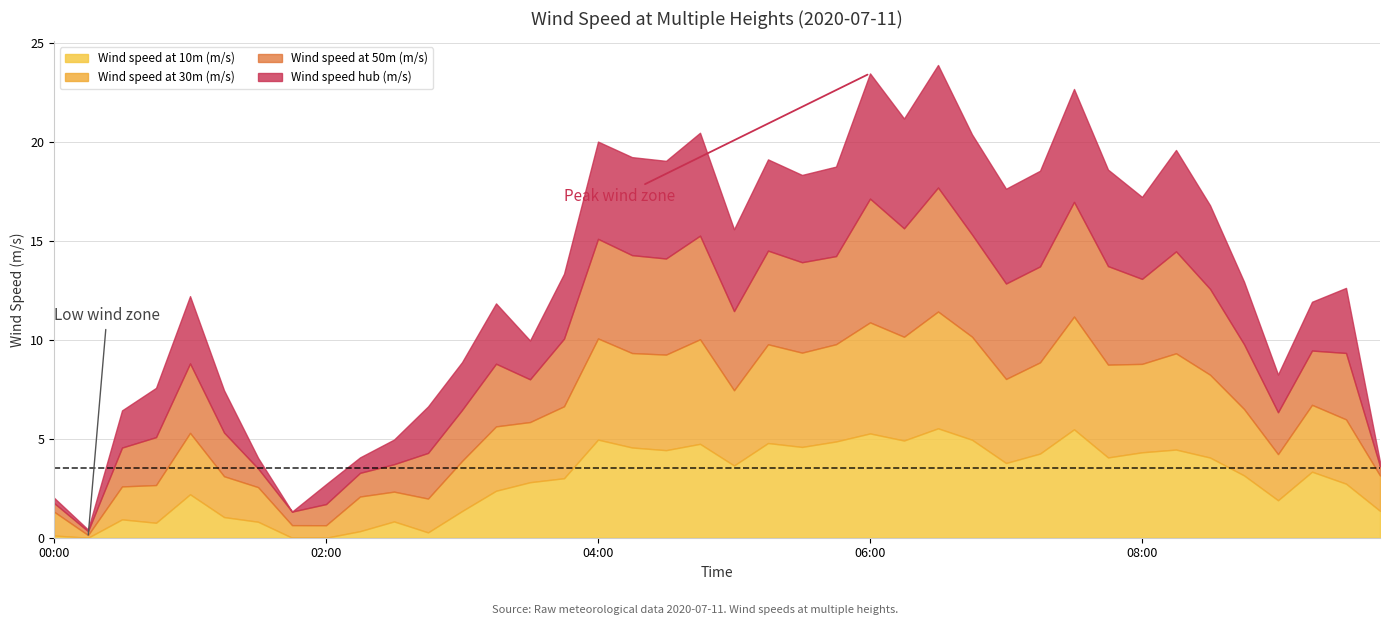

What is the average value of the Wind speed hub (m/s) series?

3.3